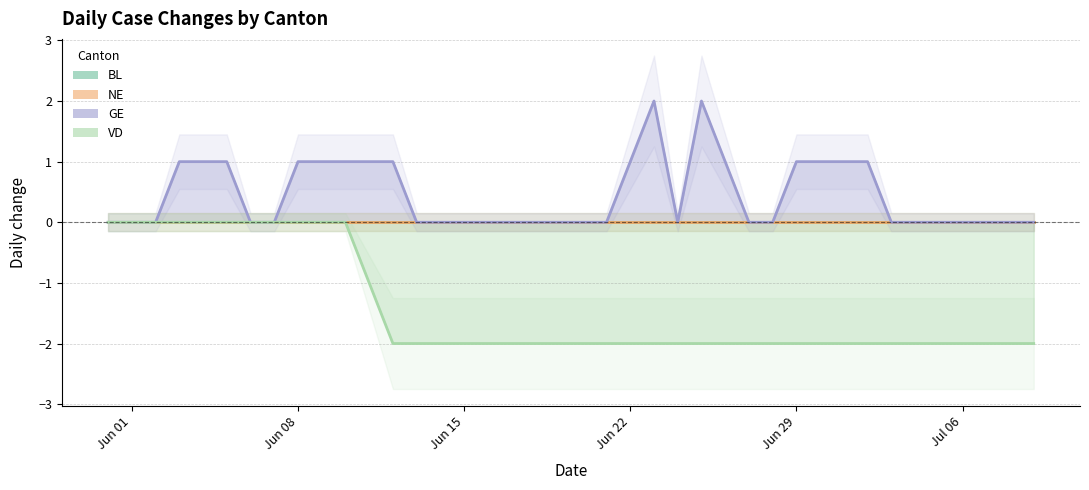

At which label is GE closest to 1?

2020-06-03